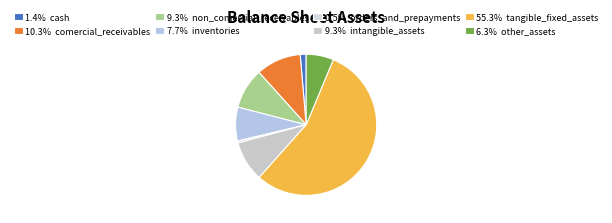

How many segments does this pie chart have?

8